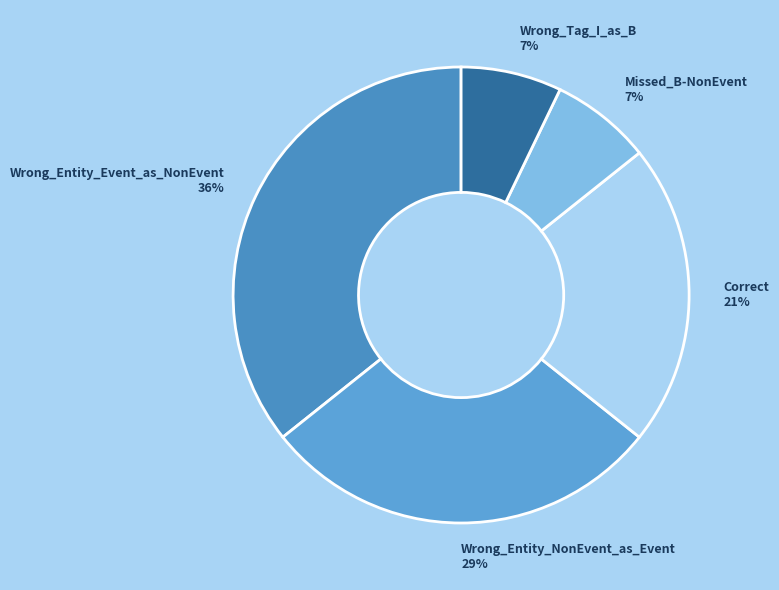

Which has a higher value, Wrong_Entity_Event_as_NonEvent or Wrong_Entity_NonEvent_as_Event?

Wrong_Entity_Event_as_NonEvent